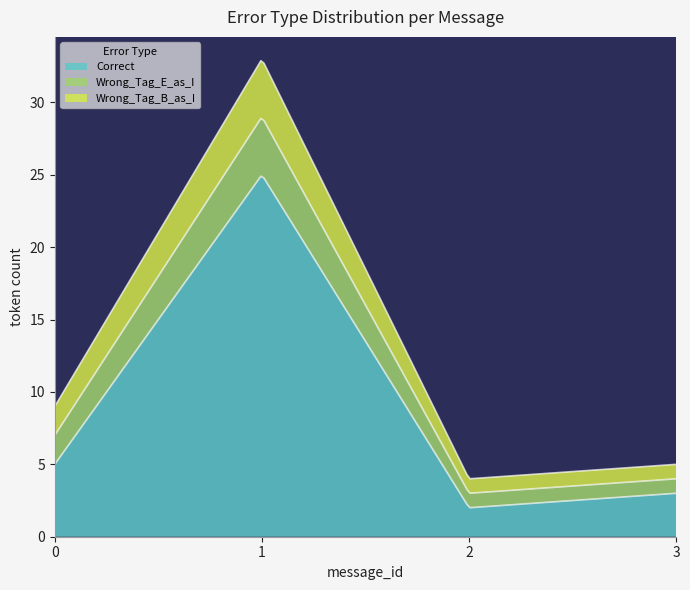

What is the average value of the Correct series?

10.3